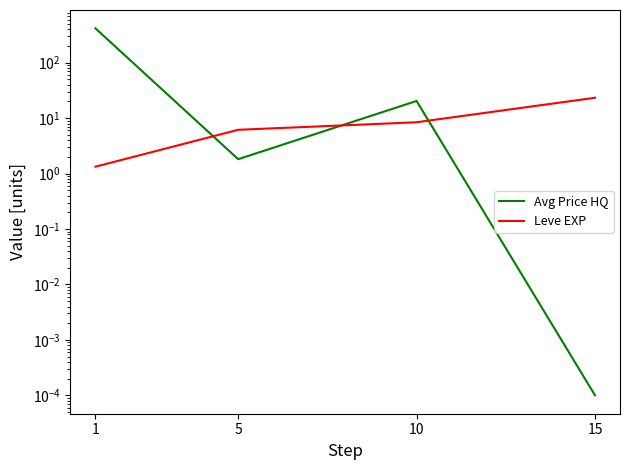

The value of Avg Price HQ at 15 is 0.0. True or false?

False